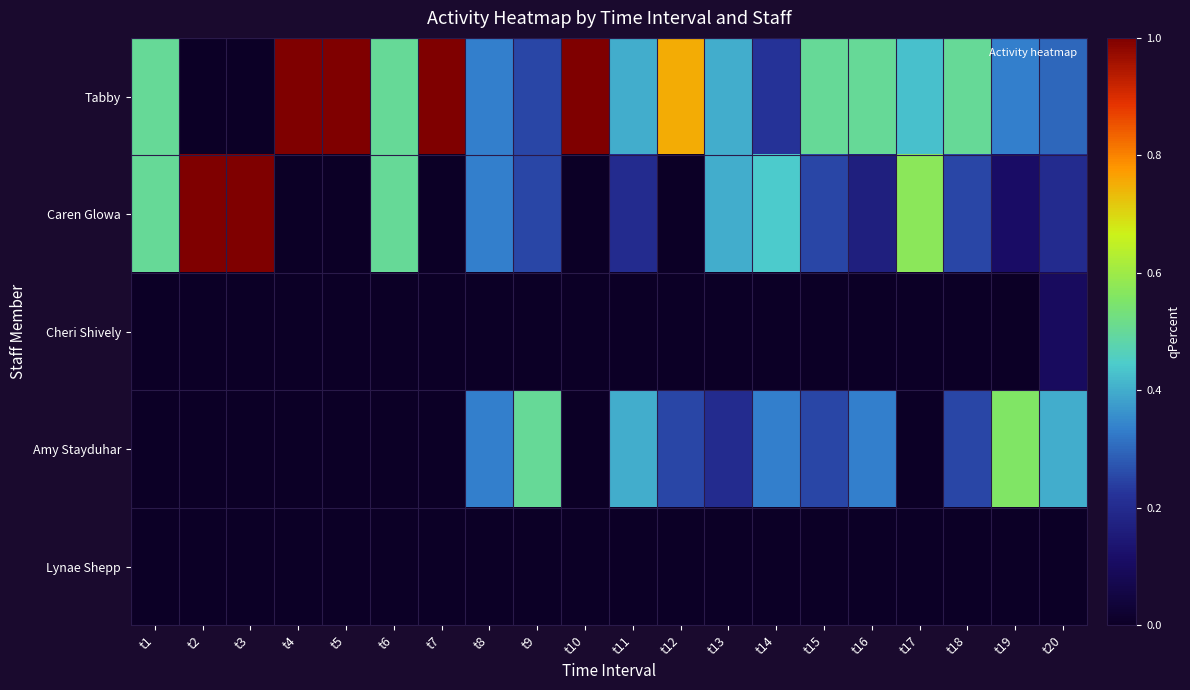

Rank the series by their maximum value, from lowest to highest.

Lynae Shepp, Cheri Shively, Amy Stayduhar, Tabby, Caren Glowa